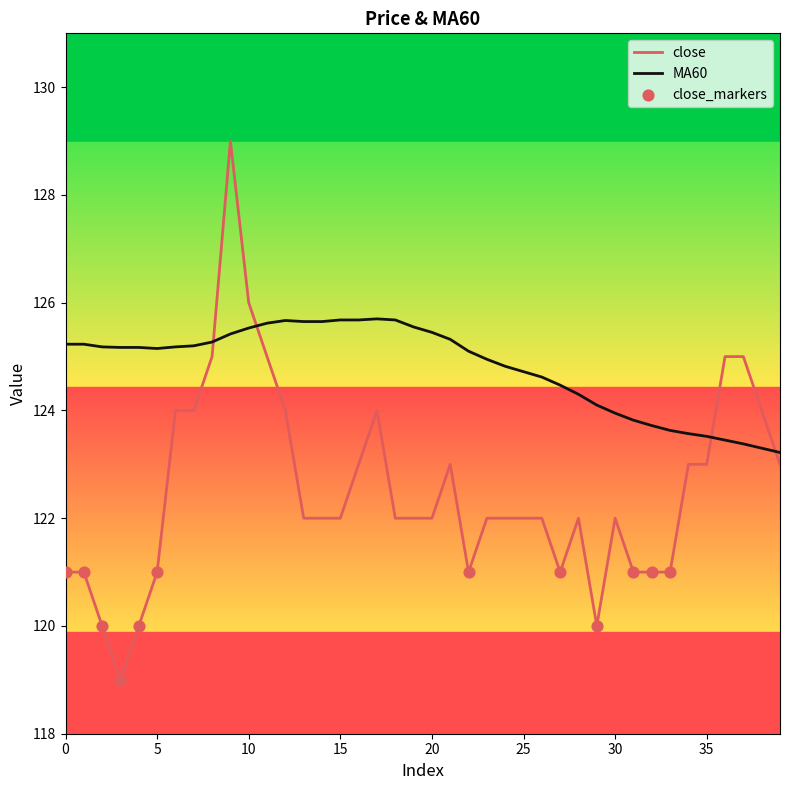

Which series has the widest spread of values?

close